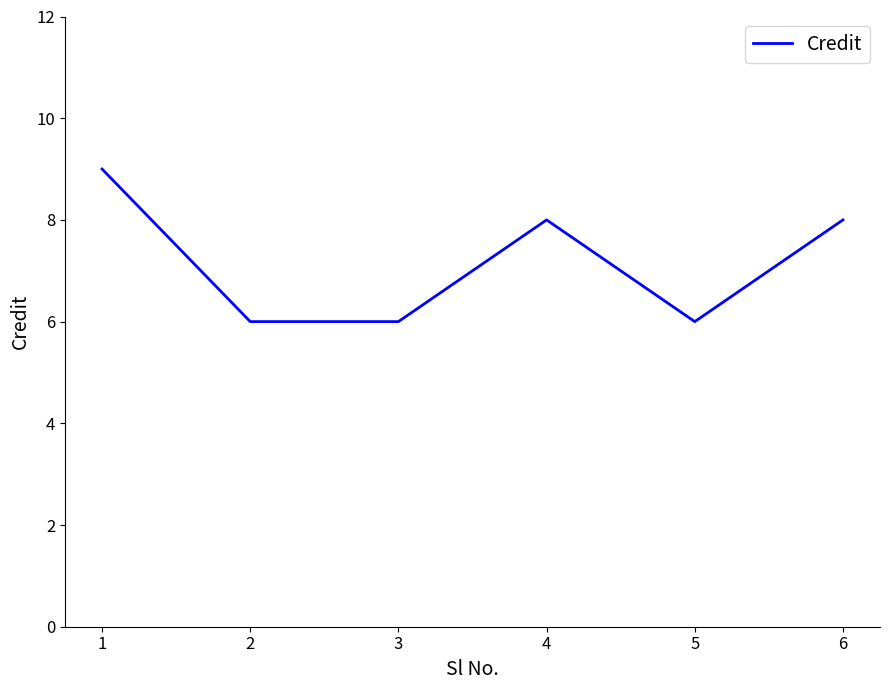

At which category does the data reach its first local peak?

4